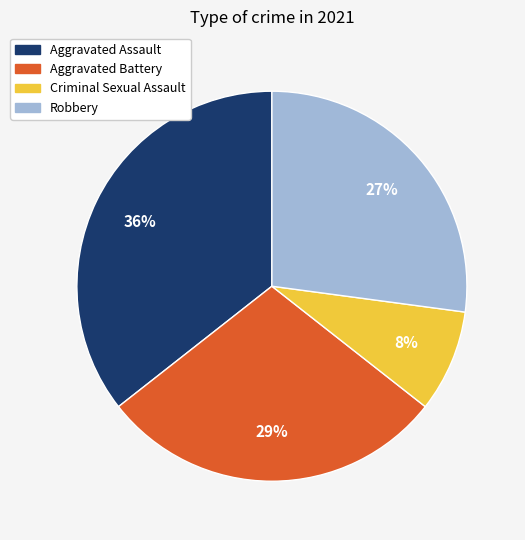

Between Robbery and Criminal Sexual Assault, which is larger?

Robbery